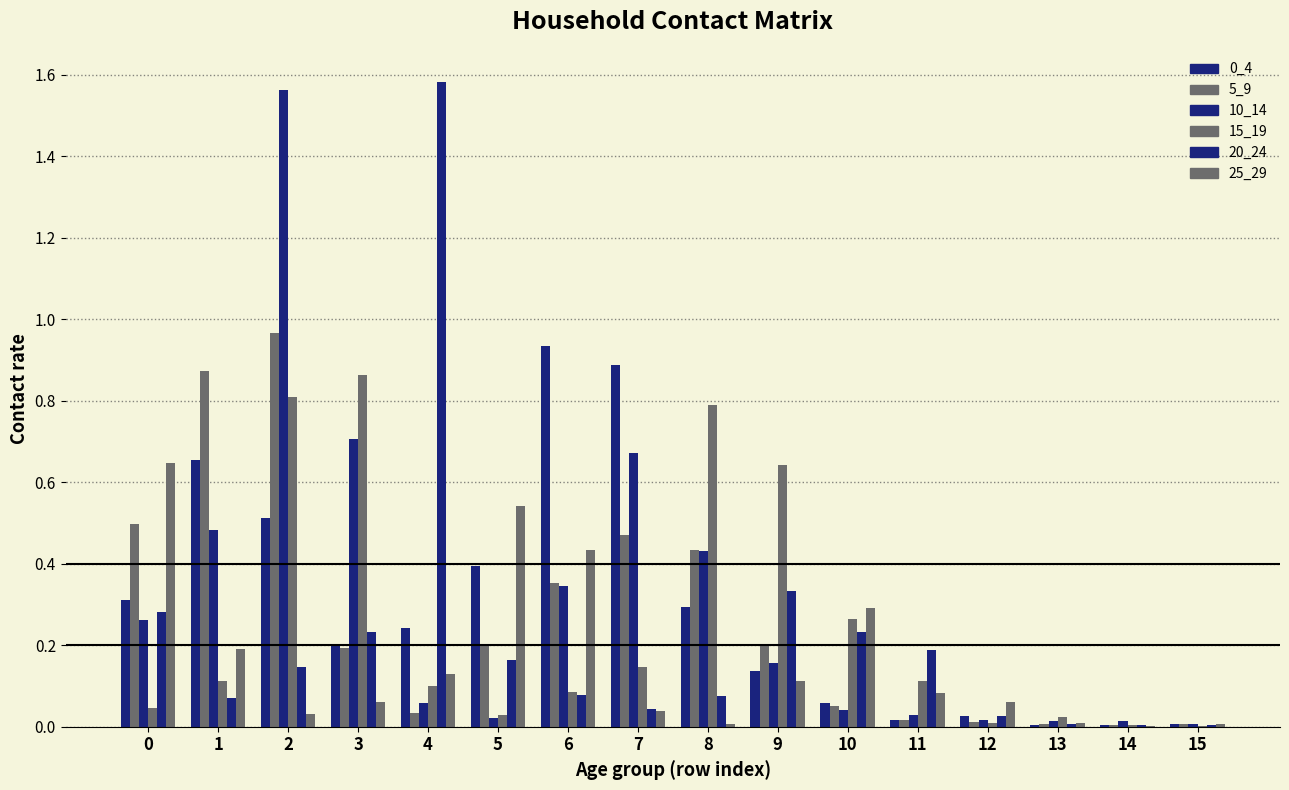

How many groups of bars are there?

16